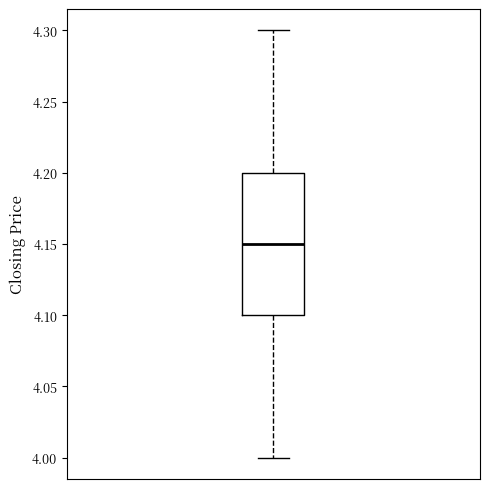

Read this box plot against the y-axis: the position of the median line, the range covered by the box, and the ends of both whiskers. The values are not printed on the chart, so give them approximately, as read against the axis.

median 4.15, box 4.10 to 4.20, whiskers 4.00 to 4.30